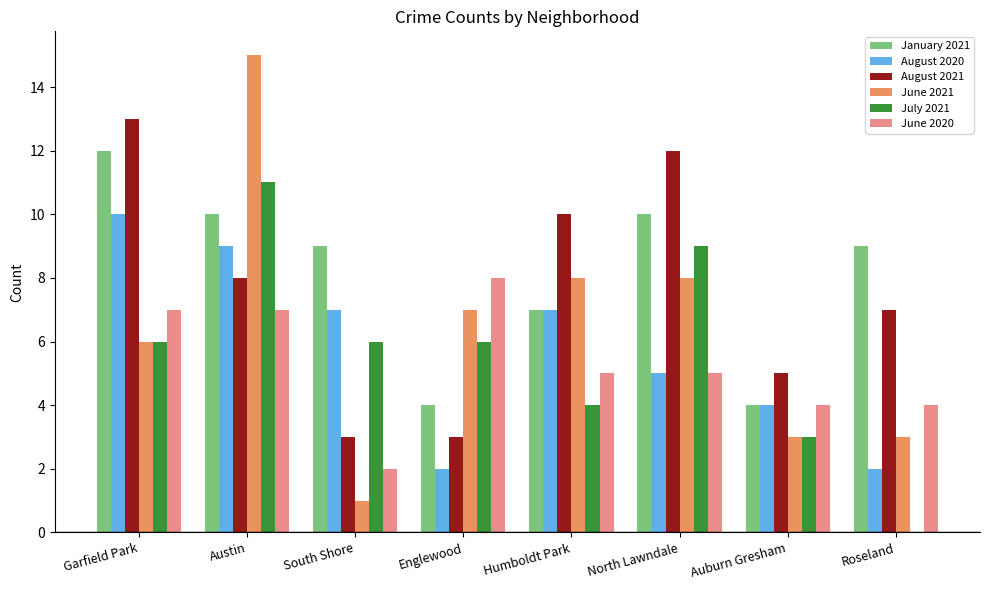

Count the number of data series in this chart.

6